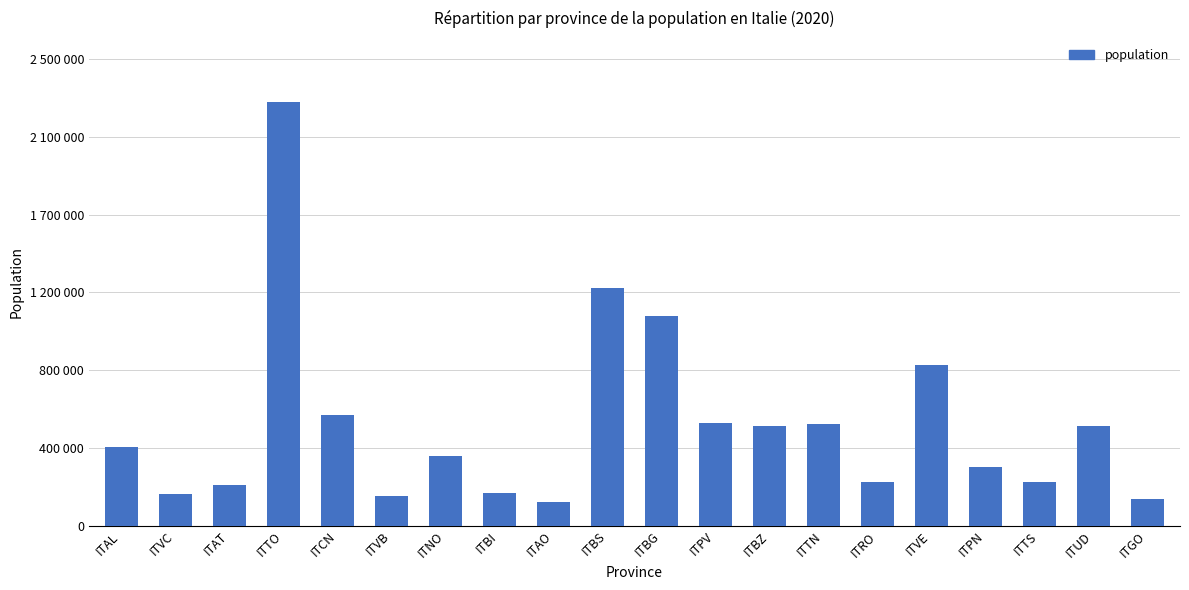

What is the change in value from ITVC to ITAO?

-45245